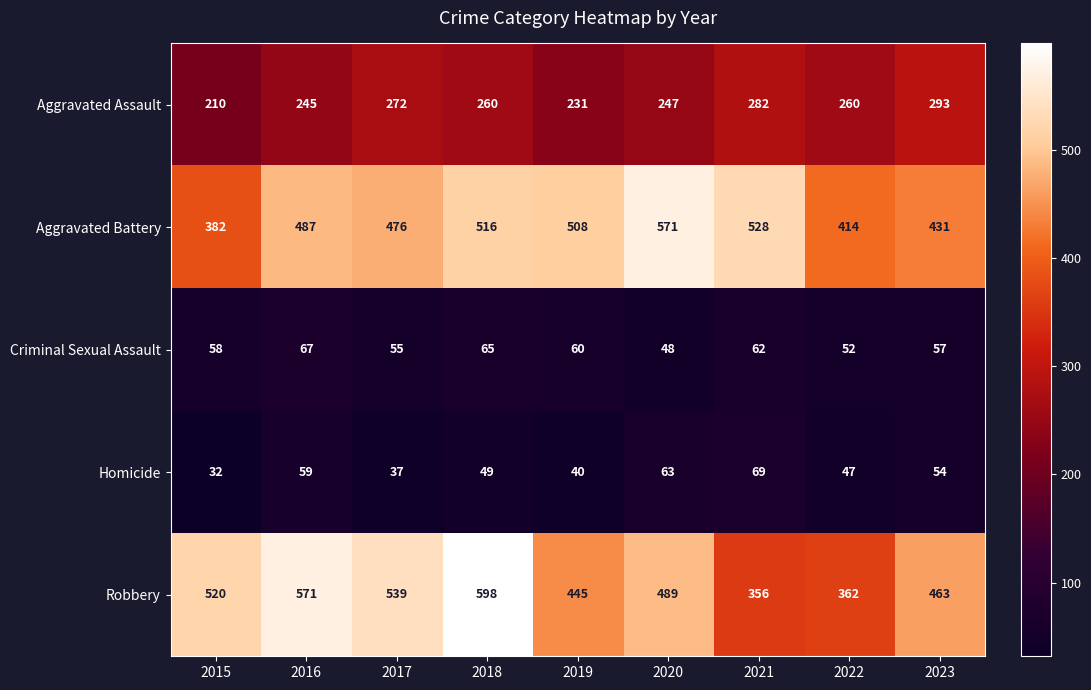

What is the difference between the maximum and minimum values in the Aggravated Assault series?

83